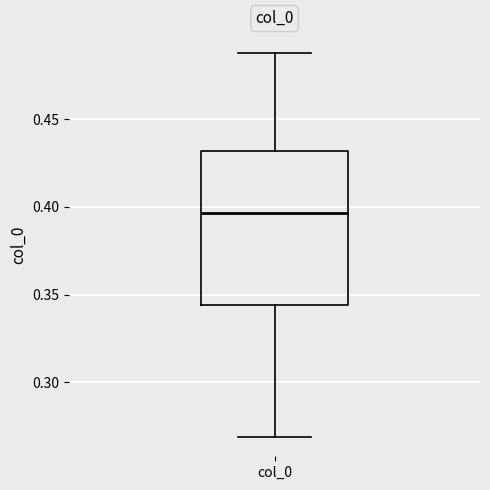

Transcribe this box plot: give where the median line is, the range the box spans, and where the two whiskers end, as read against the y-axis. The values are not printed on the chart, so give them approximately, as read against the axis.

median 0.395, box 0.345 to 0.430, whiskers 0.270 to 0.490